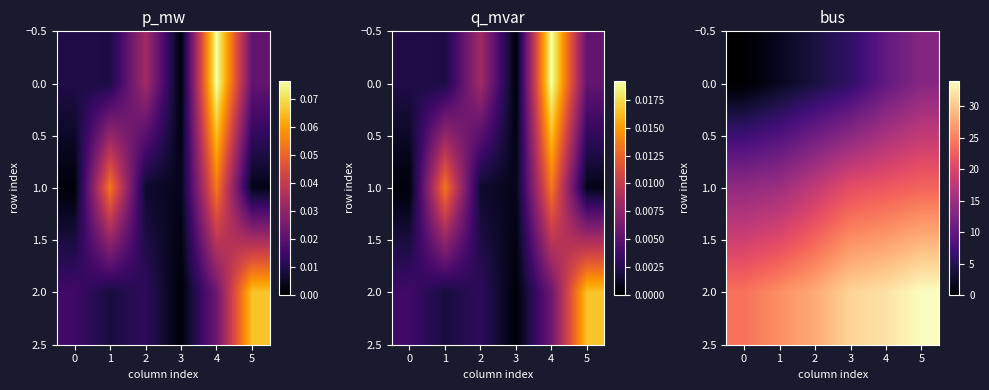

What is the maximum value for 1.0?

23